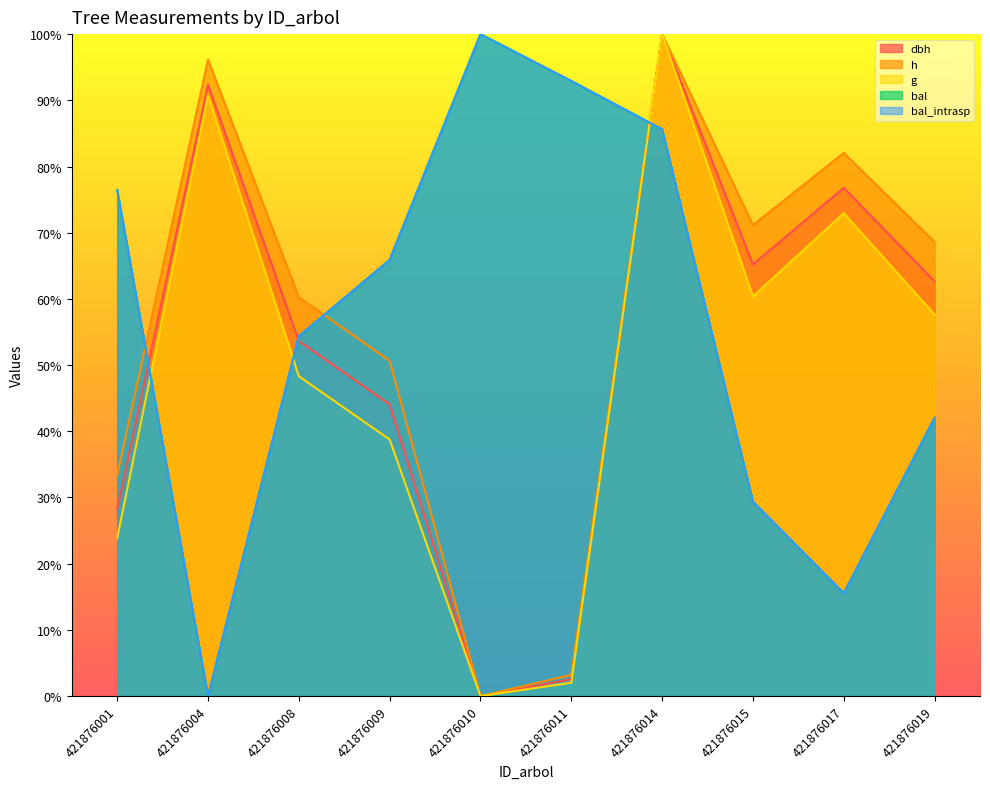

At which category does g reach its first local valley?

421876010